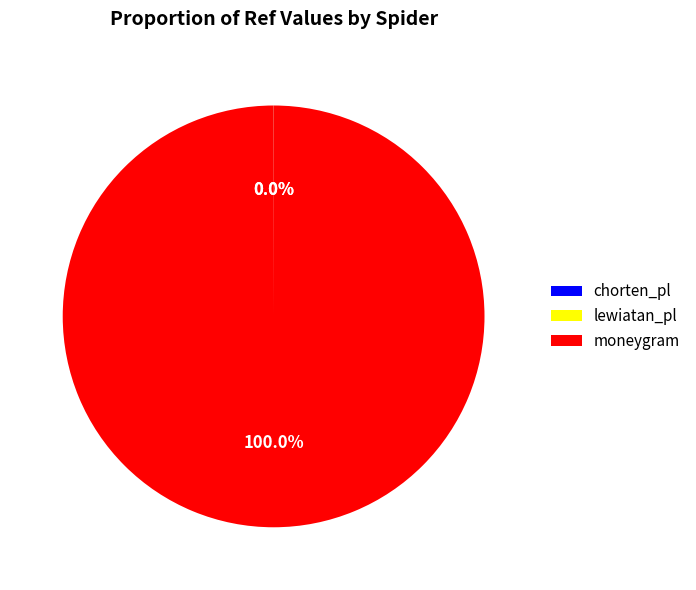

Which slice is the largest?

moneygram